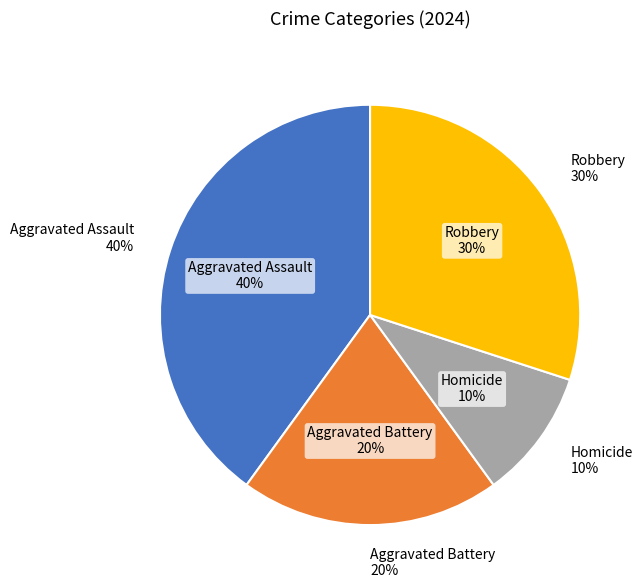

True or false: Aggravated Battery accounts for 20% of the total.

True